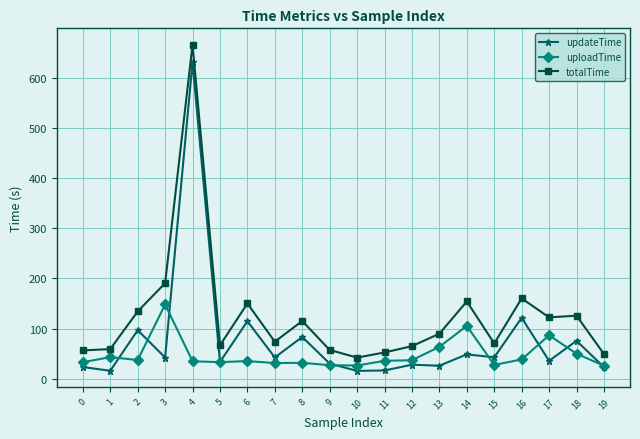

What is the difference between the highest and lowest values at 8?

83.3